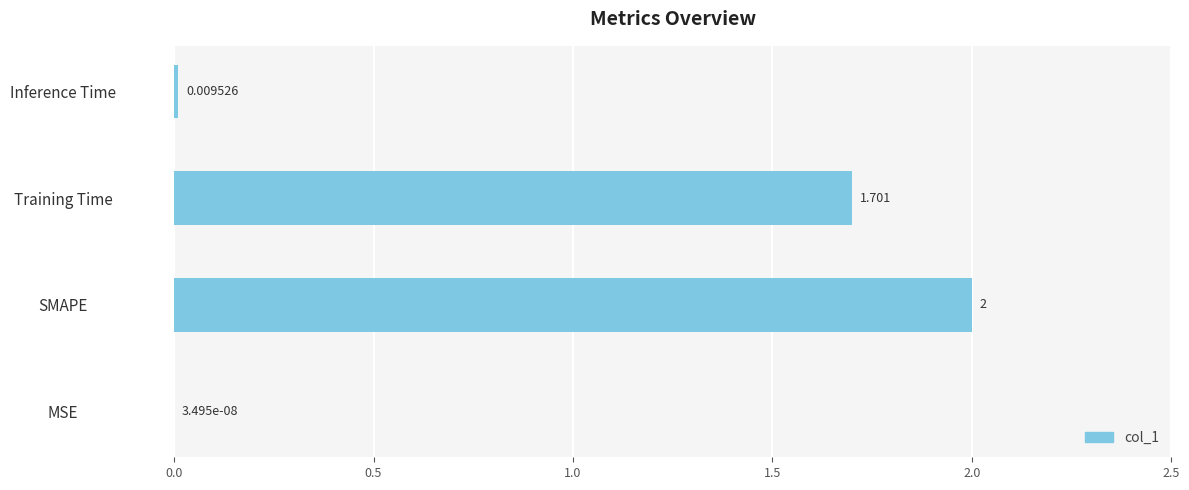

Which has a higher value, MSE or SMAPE?

SMAPE